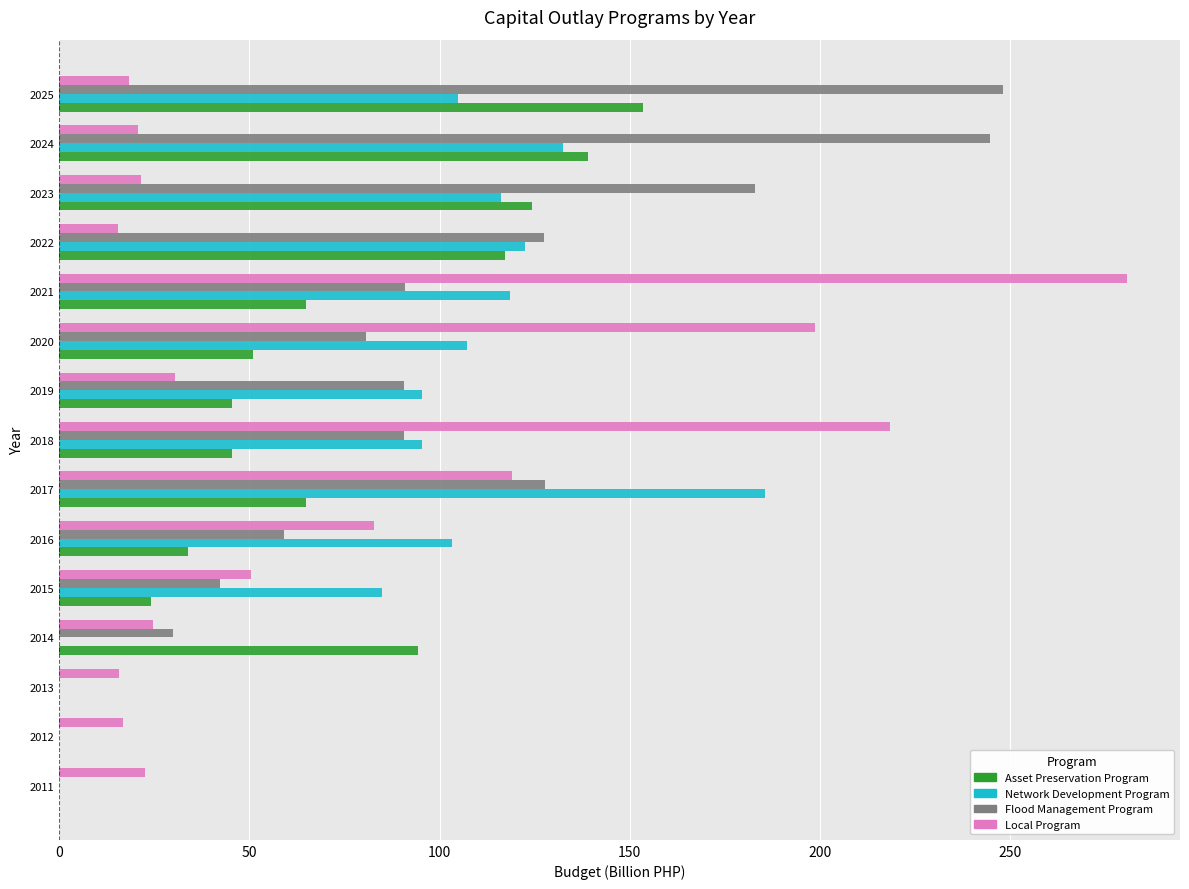

What is the total value across all series at 2019?

261.8